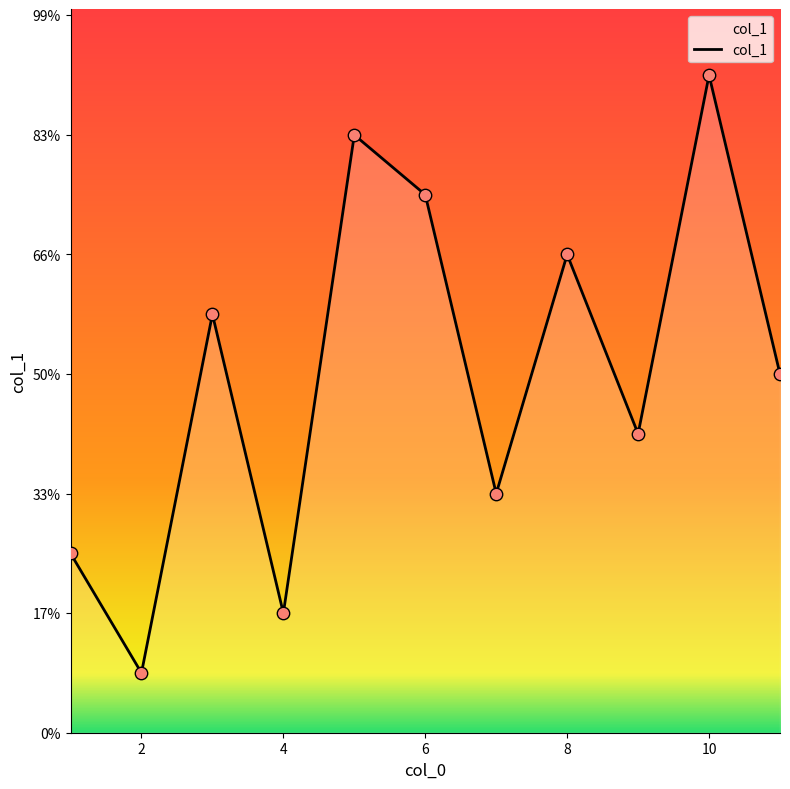

Does the chart have visible grid lines?

No